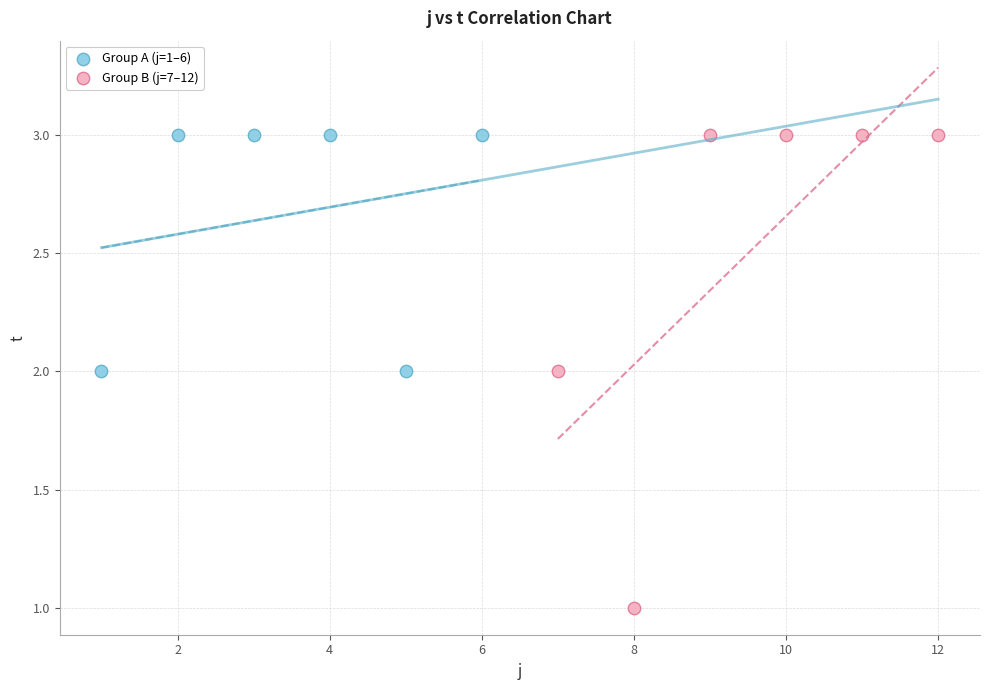

What are all the series names shown in the legend?

Group A (j=1–6), Group B (j=7–12)